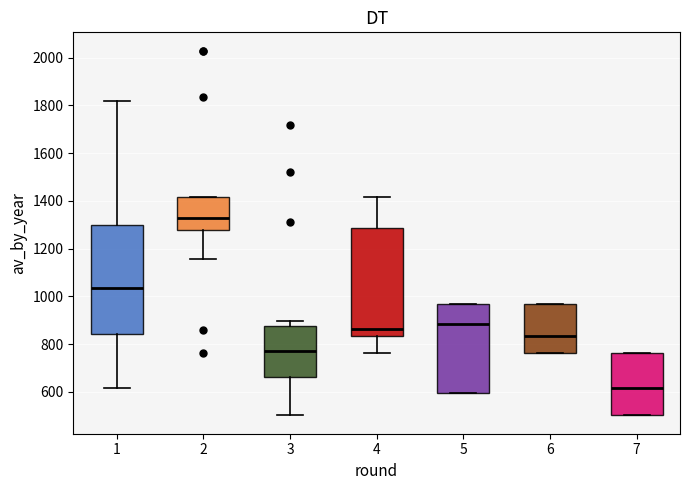

Where is the lower edge of the box at x = 4 on the y-axis? The values are not printed on the chart, so give them approximately, as read against the axis.

840